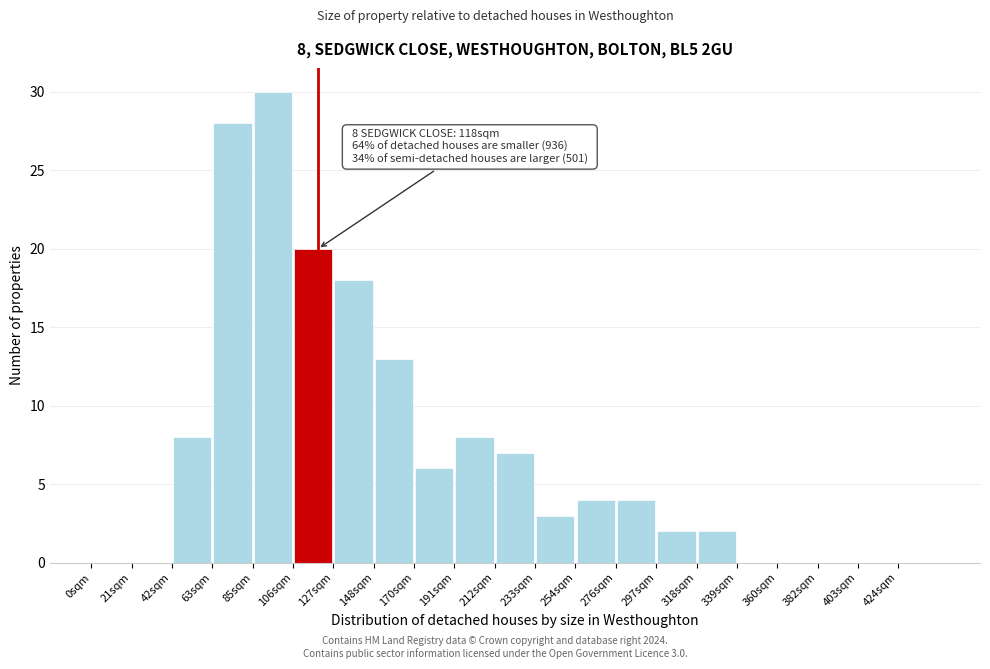

Over which range of the x-axis is the bar tallest?

84 to 105